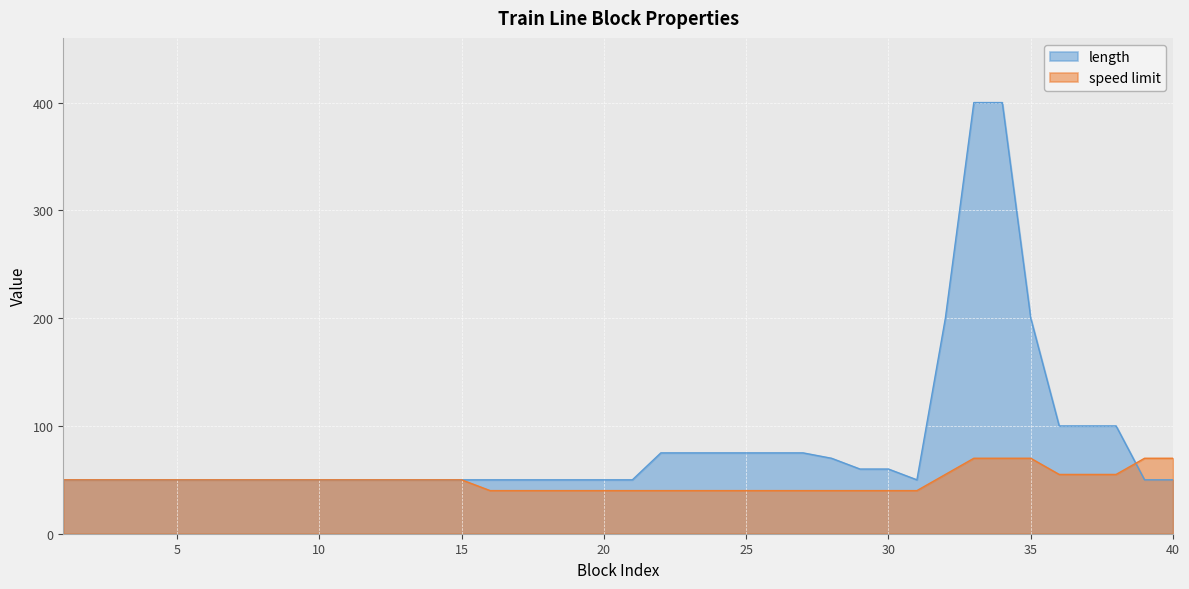

Does the chart display data point markers on the line(s)?

No